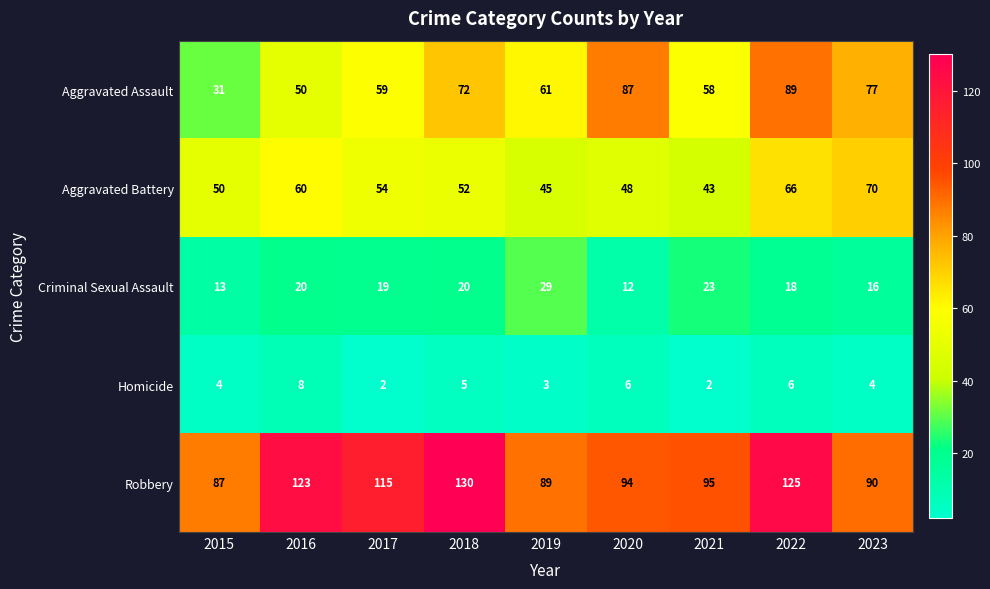

List the labels in order of Robbery value, smallest first.

2015, 2019, 2023, 2020, 2021, 2017, 2016, 2022, 2018